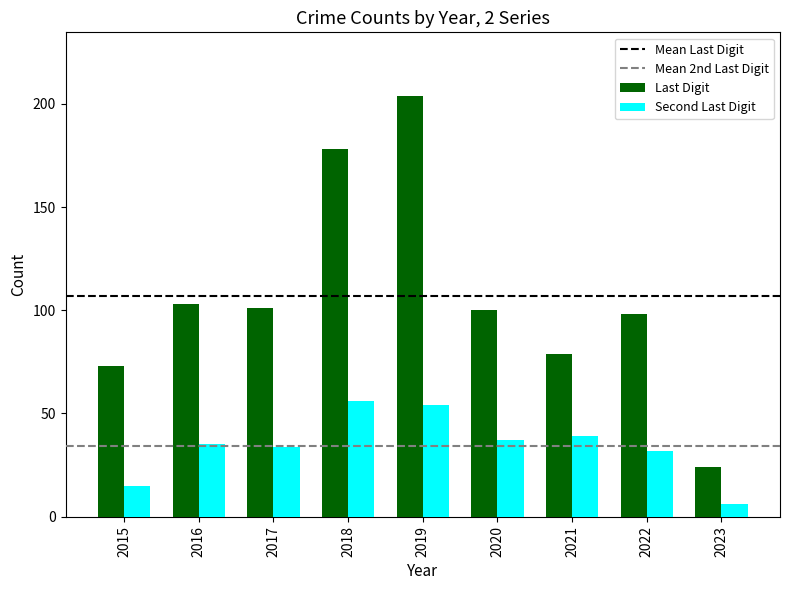

Which series has the largest total across all categories?

Last Digit